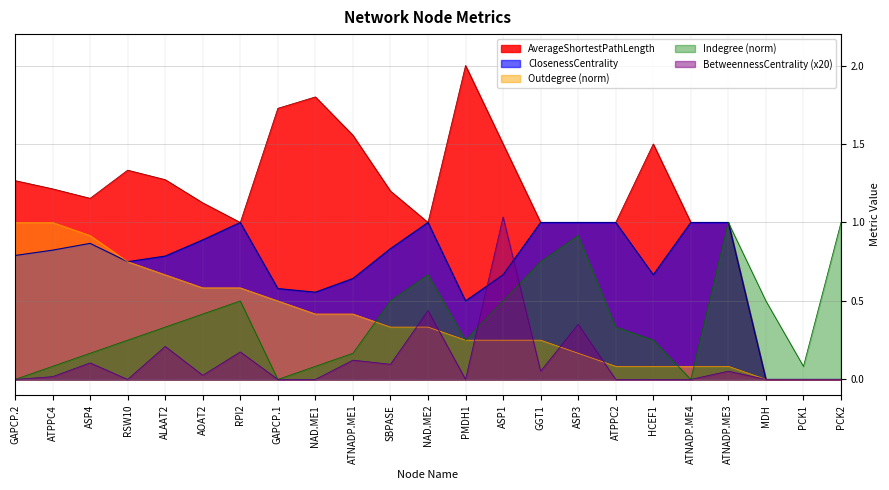

Reading left to right, transcribe all the data shown in this chart.

AverageShortestPathLength: 1.3	1.2	1.2	1.3	1.3	1.1	1.0	1.7	1.8	1.6	1.2	1.0	2.0	1.5	1.0	1.0	1.0	1.5	1.0	1.0	0.0	0.0	0.0
ClosenessCentrality: 0.8	0.8	0.9	0.8	0.8	0.9	1.0	0.6	0.6	0.6	0.8	1.0	0.5	0.7	1.0	1.0	1.0	0.7	1.0	1.0	0.0	0.0	0.0
BetweennessCentrality: 0.0	0.0	0.1	0.0	0.2	0.0	0.2	0.0	0.0	0.1	0.1	0.4	0.0	1.0	0.1	0.4	0.0	0.0	0.0	0.1	0.0	0.0	0.0
Outdegree: 1.0	1.0	0.9	0.8	0.7	0.6	0.6	0.5	0.4	0.4	0.3	0.3	0.2	0.2	0.2	0.2	0.1	0.1	0.1	0.1	0.0	0.0	0.0
Indegree: 0.0	0.1	0.2	0.2	0.3	0.4	0.5	0.0	0.1	0.2	0.5	0.7	0.2	0.5	0.8	0.9	0.3	0.2	0.0	1.0	0.5	0.1	1.0